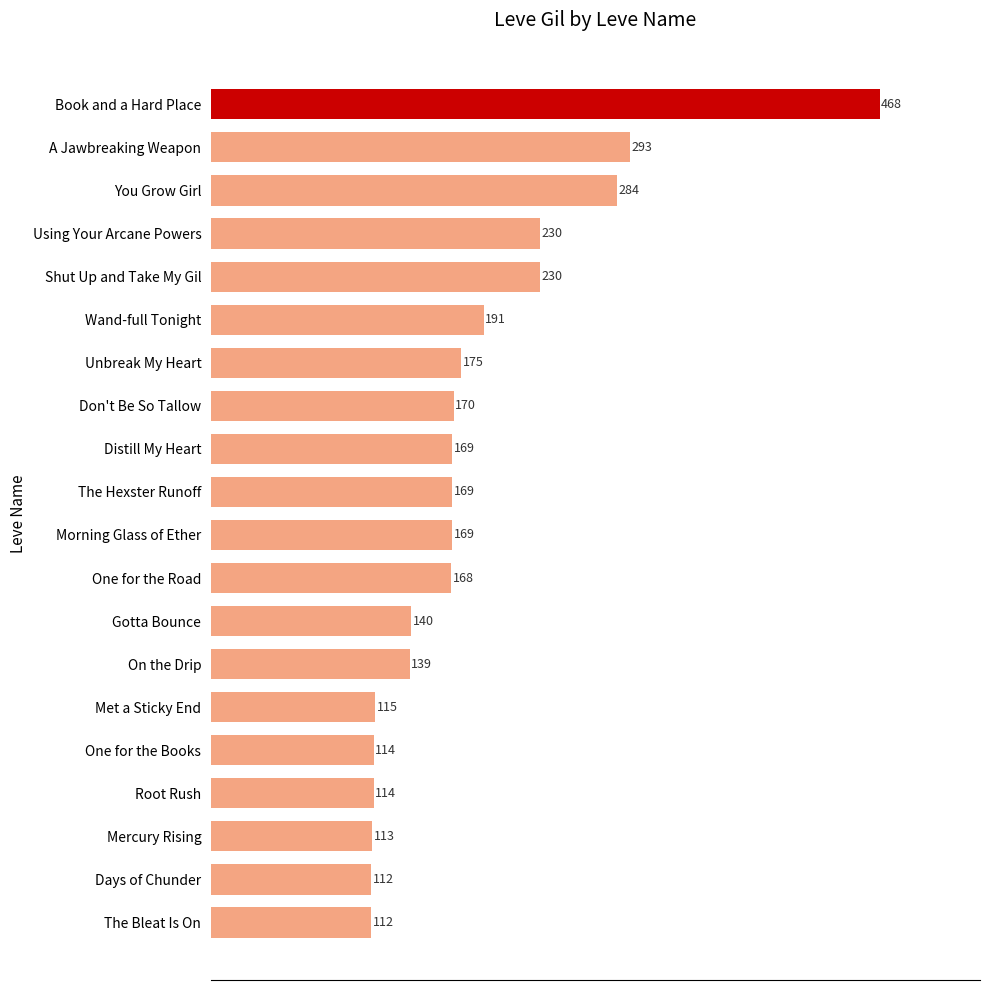

What position from the top is Book and a Hard Place?

1